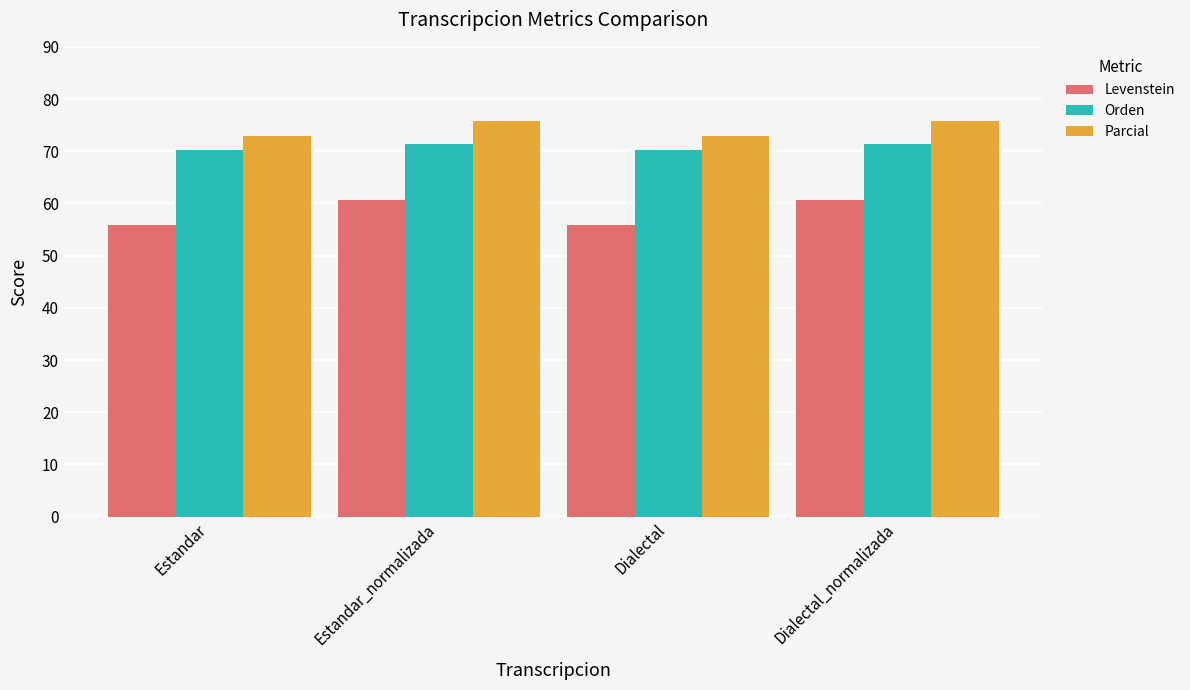

How many bars are there in total?

12